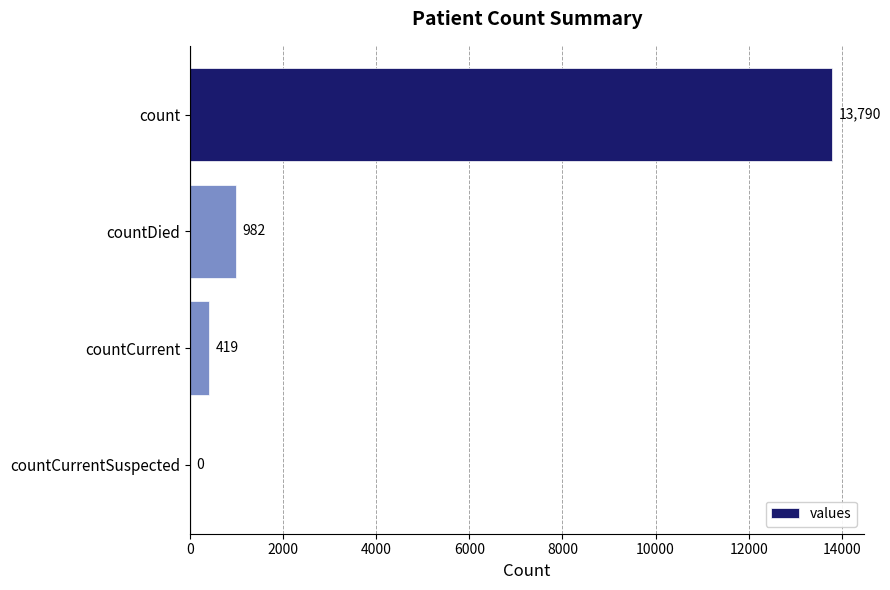

What is the change in value from countDied to countCurrentSuspected?

-982